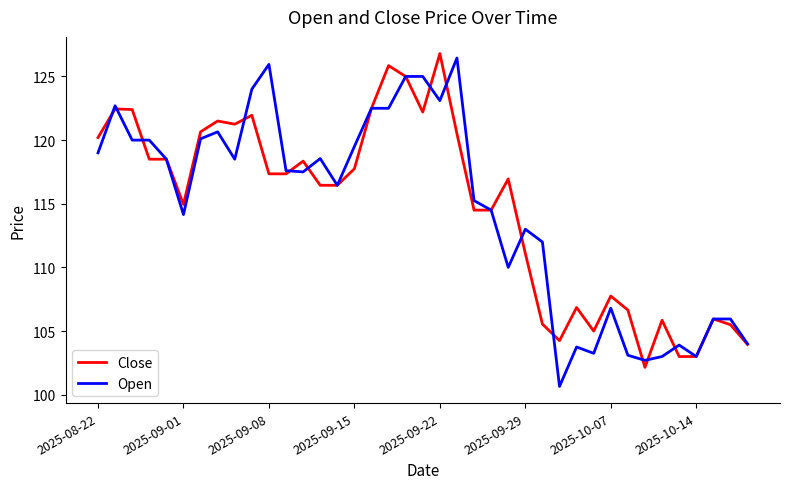

What is the maximum value shown in the chart?

126.8